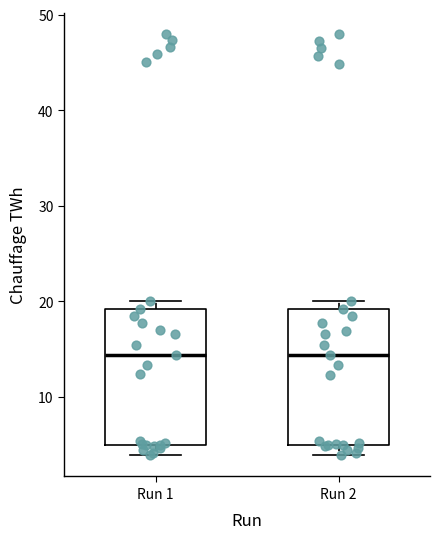

Reading left to right, transcribe this box plot: for each box, give where its median line is, the range the box spans, and where its two whiskers end, as read against the y-axis. The values are not printed on the chart, so give them approximately, as read against the axis.

Run 1: median 14, box 5 to 19, whiskers 4 to 20
Run 2: median 14, box 5 to 19, whiskers 4 to 20